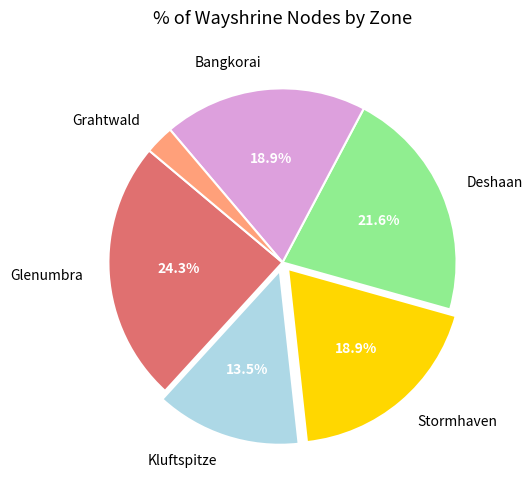

Does Grahtwald account for over 50% of the chart?

No